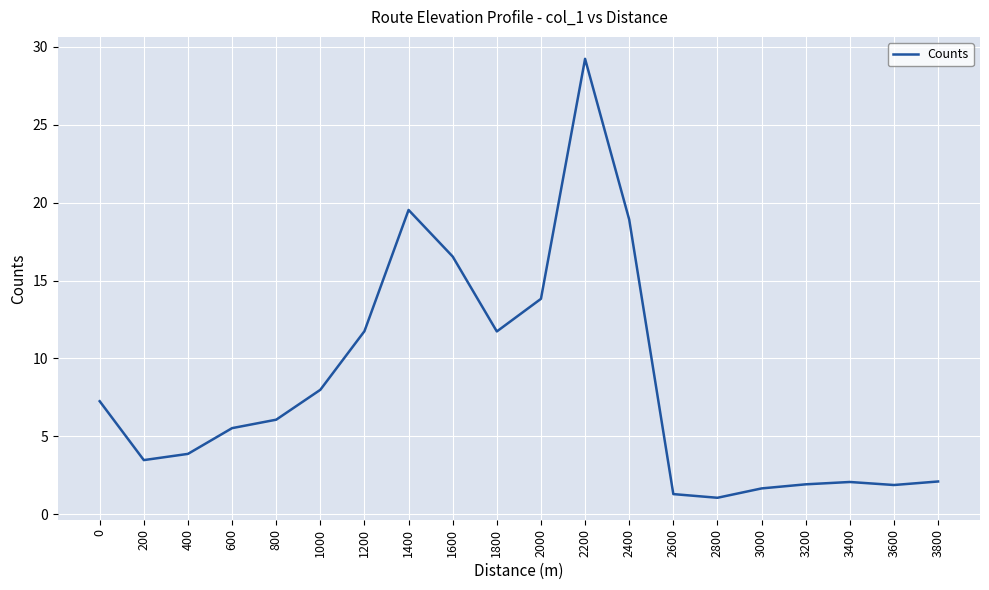

What is the smallest value displayed?

1.1